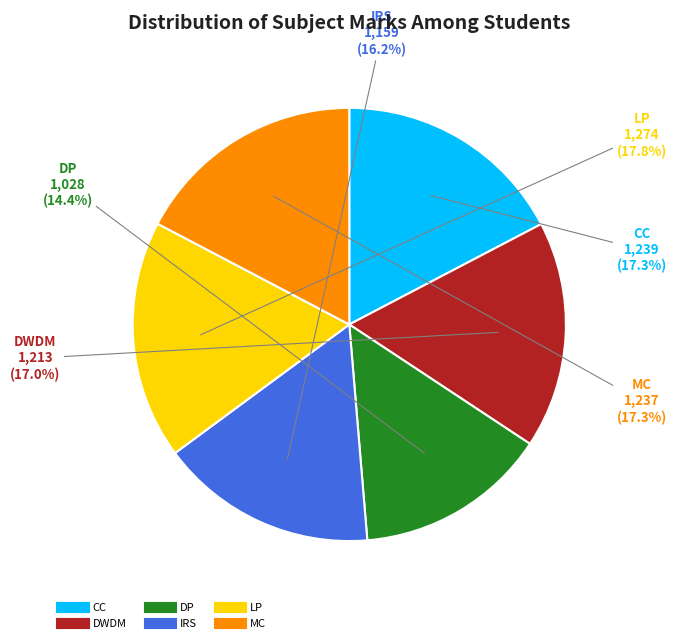

Which category has the smallest portion of the pie?

DP